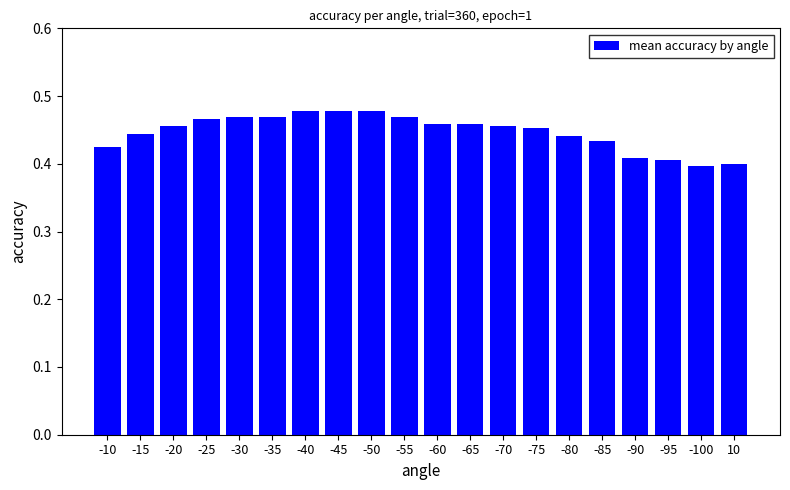

What is the label of the 7th bar from the right?

-75